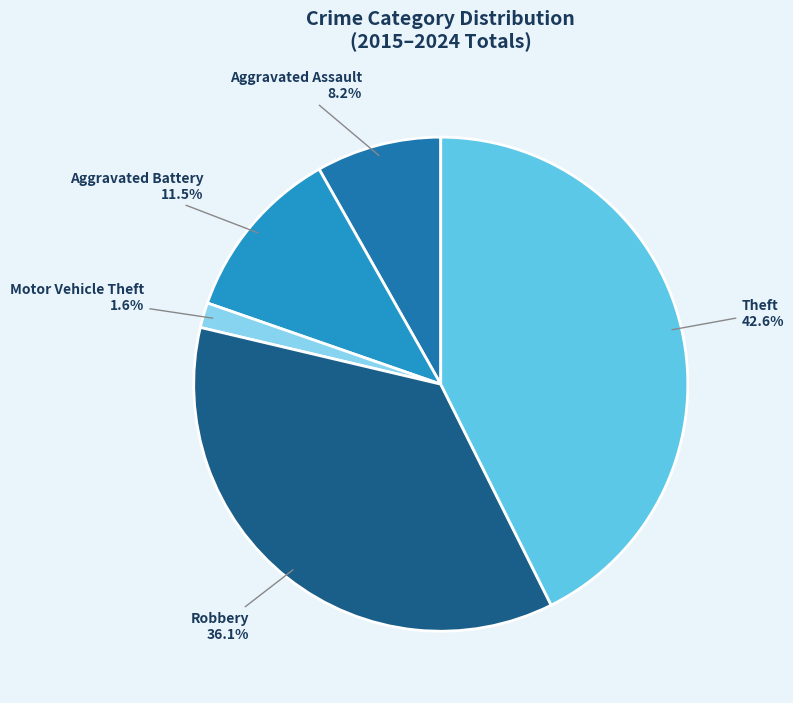

Which category has the biggest portion of the pie?

Theft